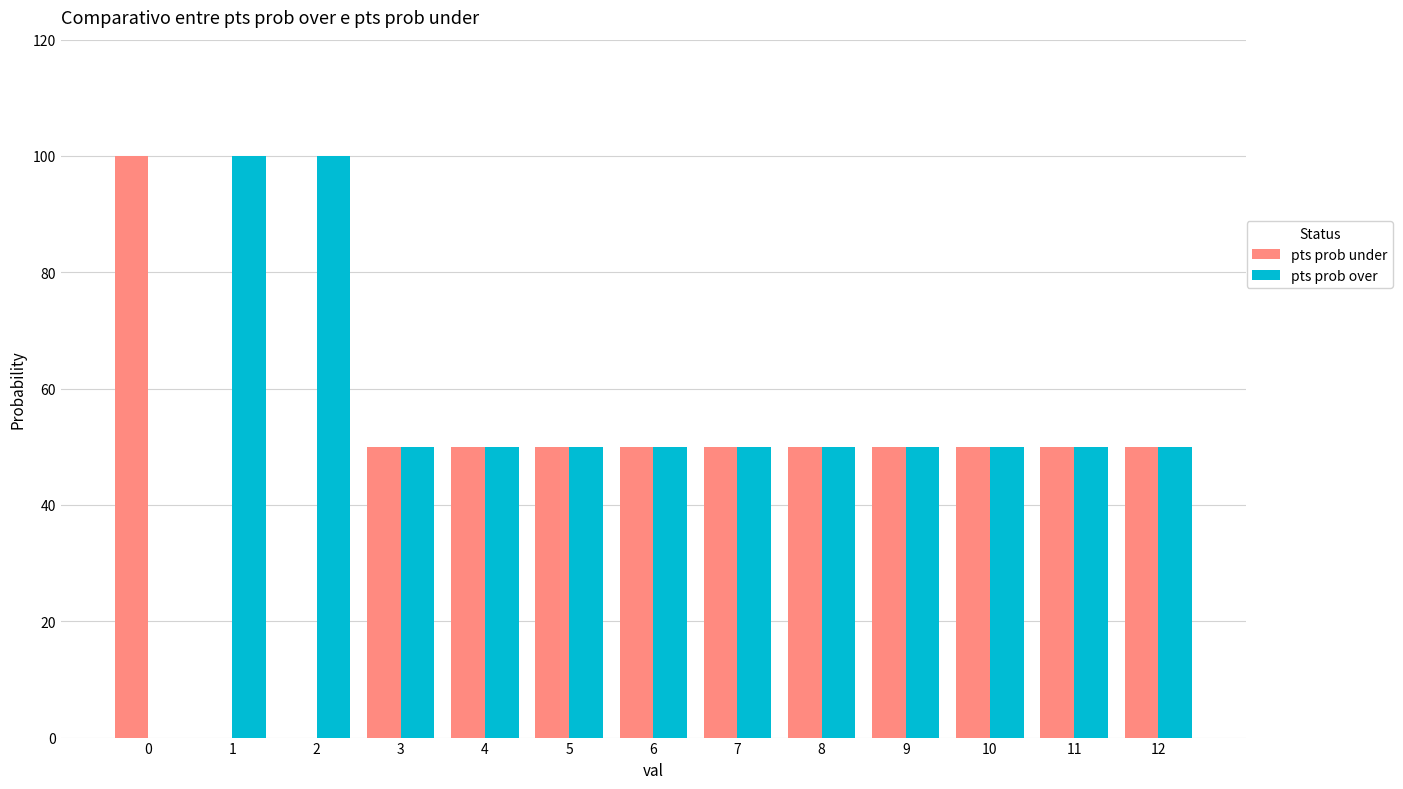

The value of pts prob over at 1 is 100. True or false?

True